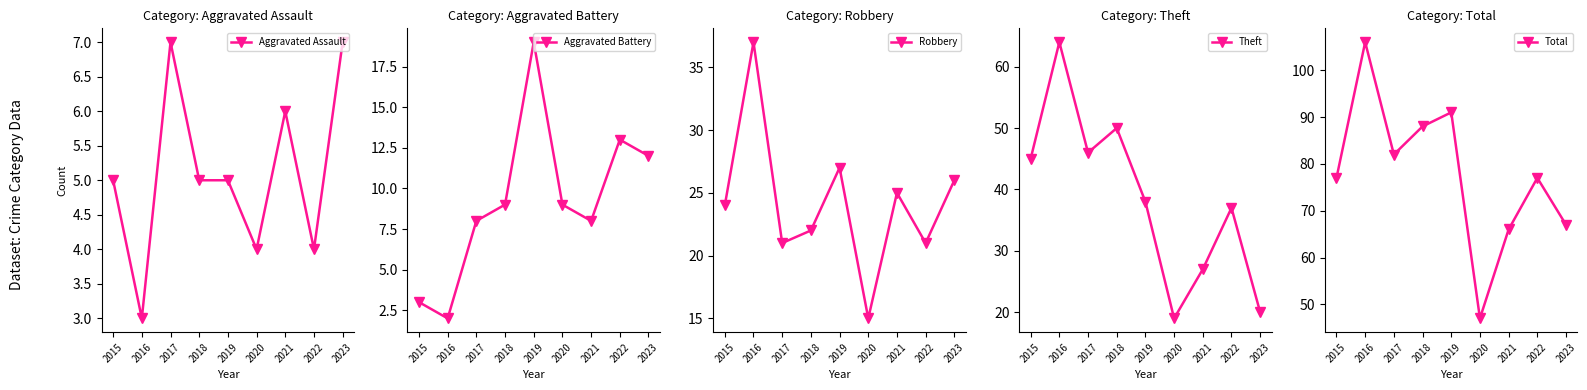

Which series has the widest spread of values?

Total